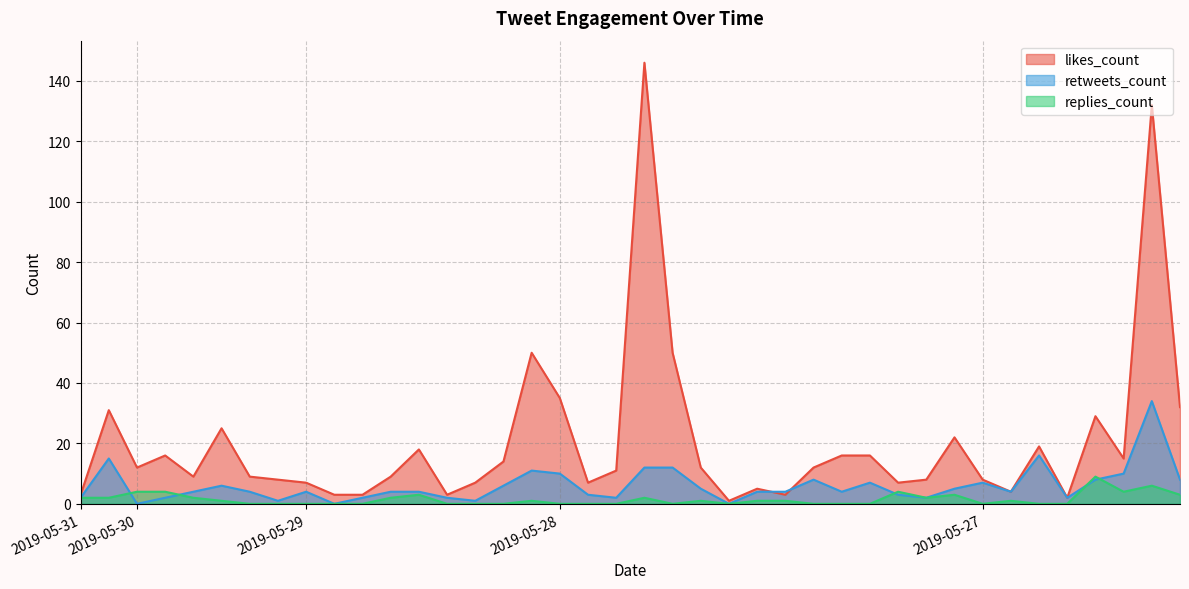

How many values in the replies_count series exceed 1?

15